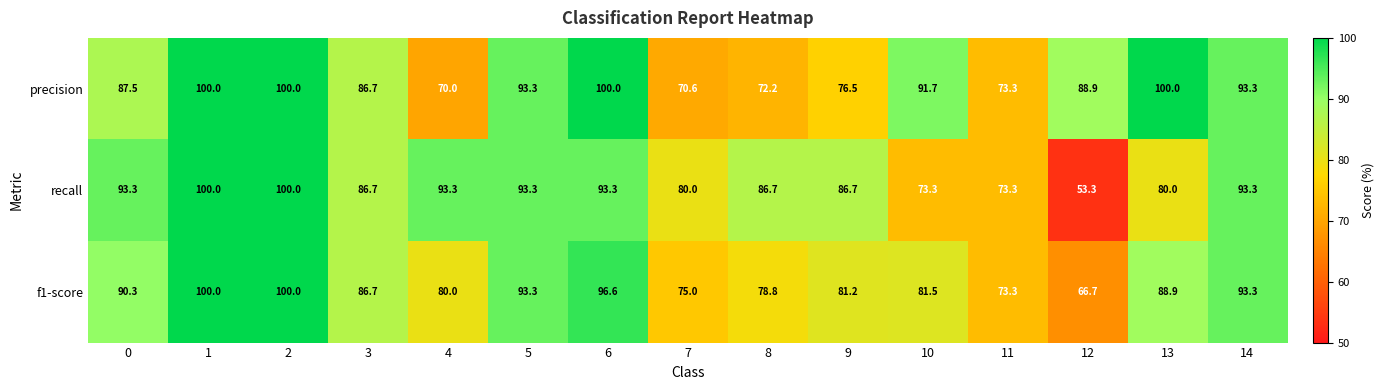

The value of recall at 13 is 80.0. True or false?

True